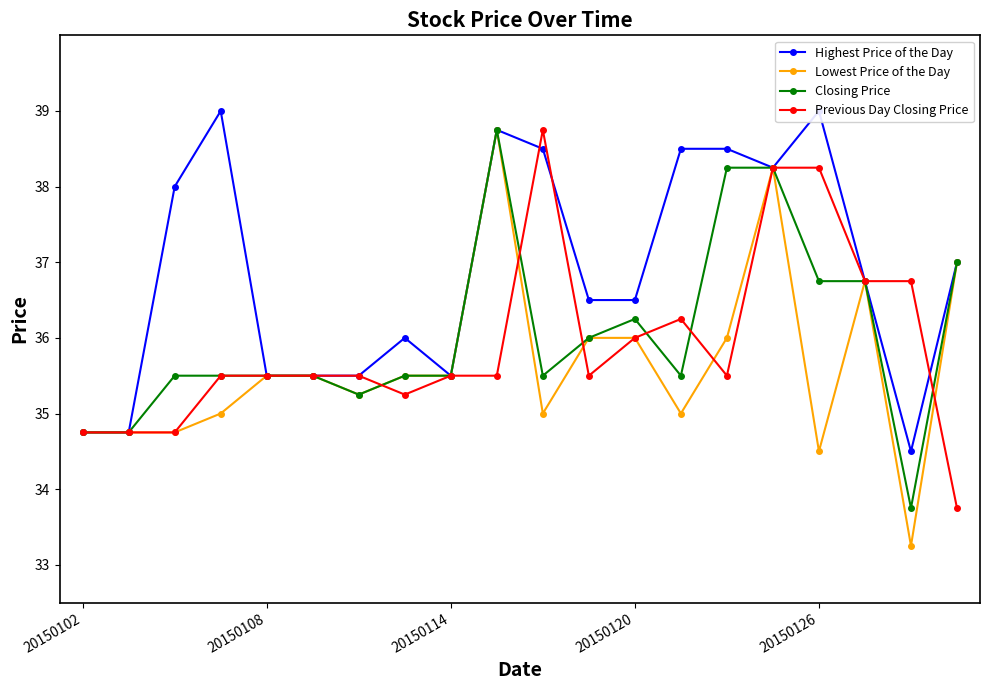

The value of Previous Day Closing Price at 18 is 36.8. True or false?

True